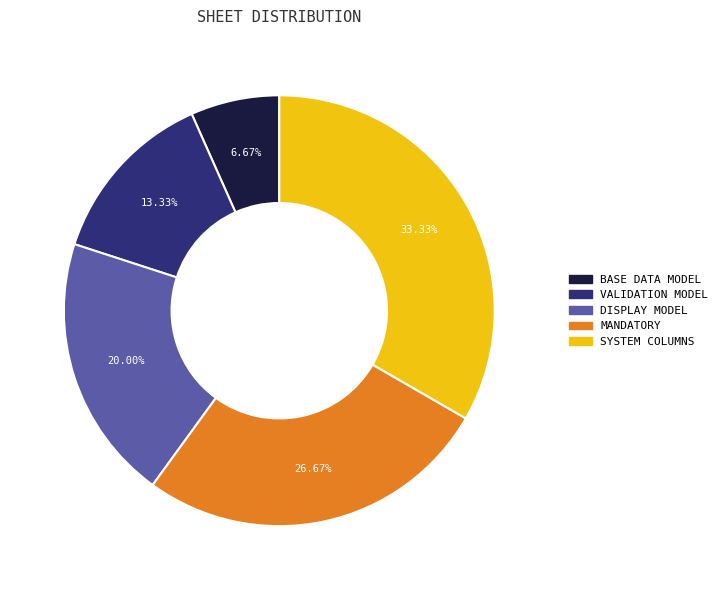

Which has a higher value, MANDATORY or SYSTEM COLUMNS?

SYSTEM COLUMNS